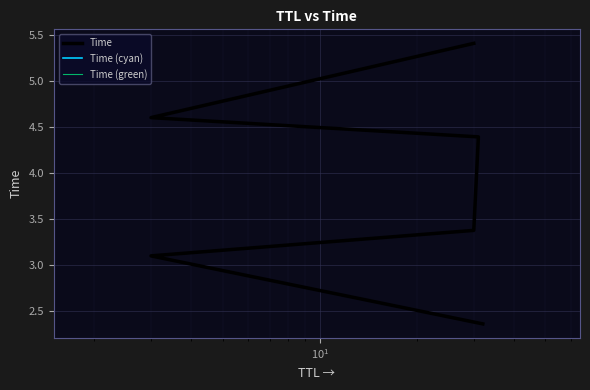

How many data points in Time are less than 4?

3